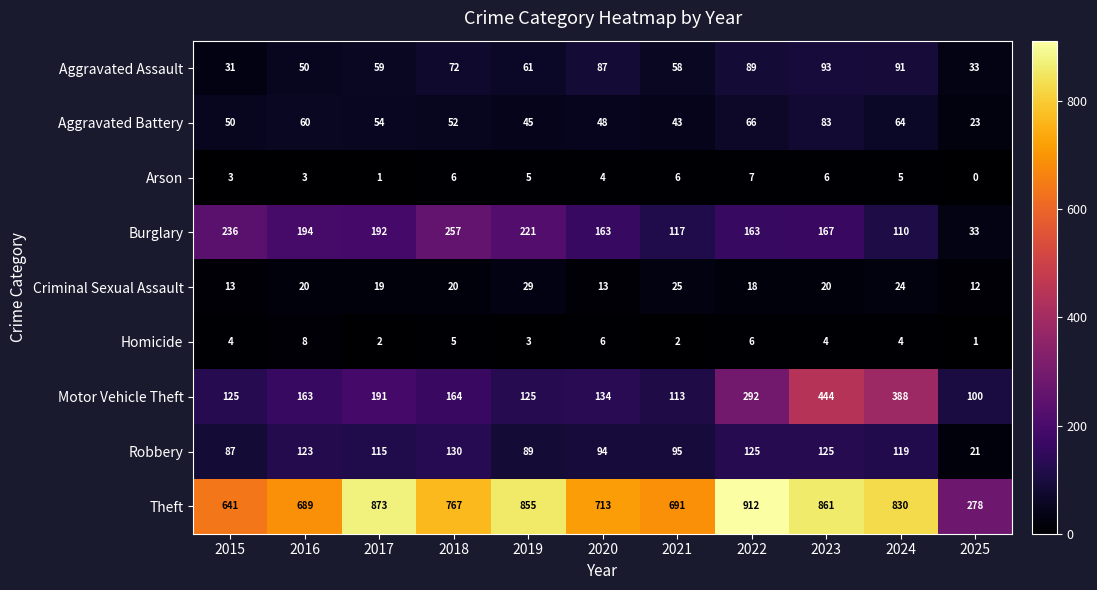

The value of Homicide at 2024 is 5. True or false?

False